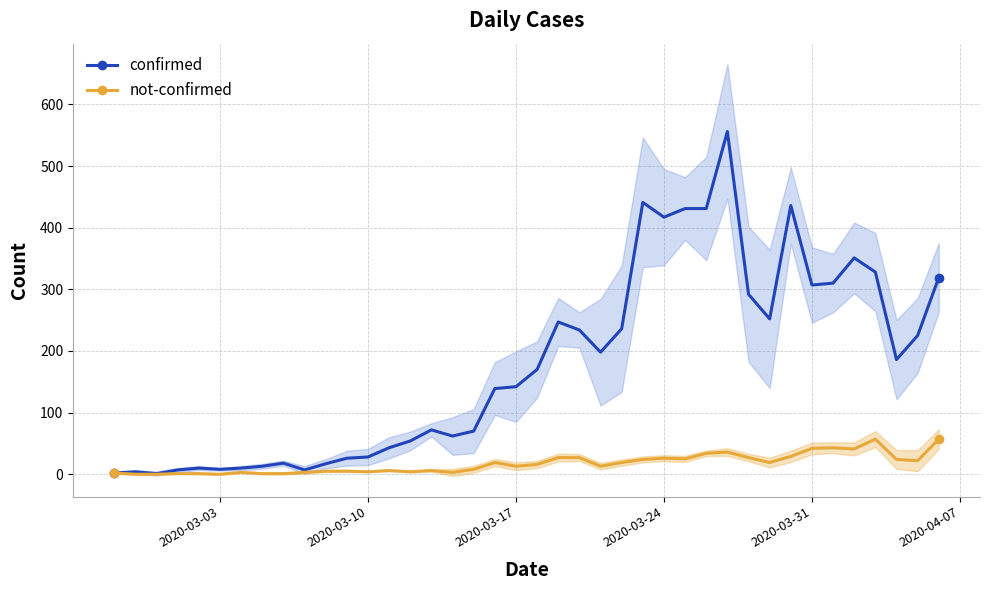

What is the difference between the maximum and minimum values in the not-confirmed series?

57